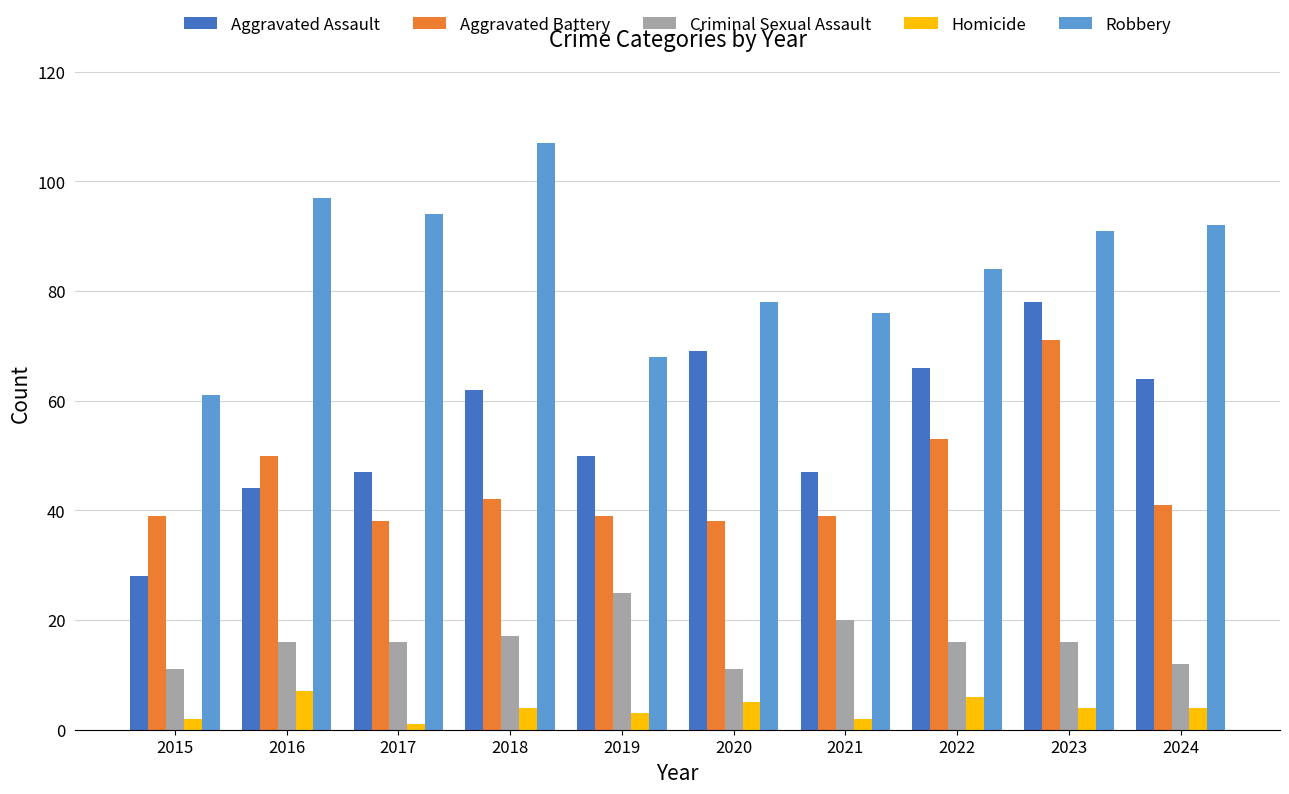

What is the value of the Criminal Sexual Assault bar at the 1st from the left?

11